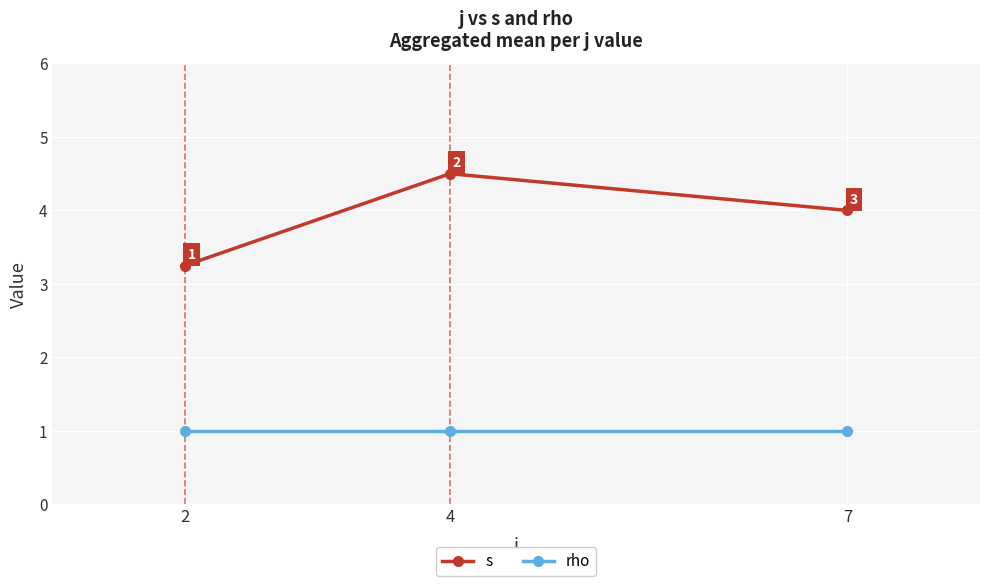

The rho series shows 1.0 at 7. True or false?

True